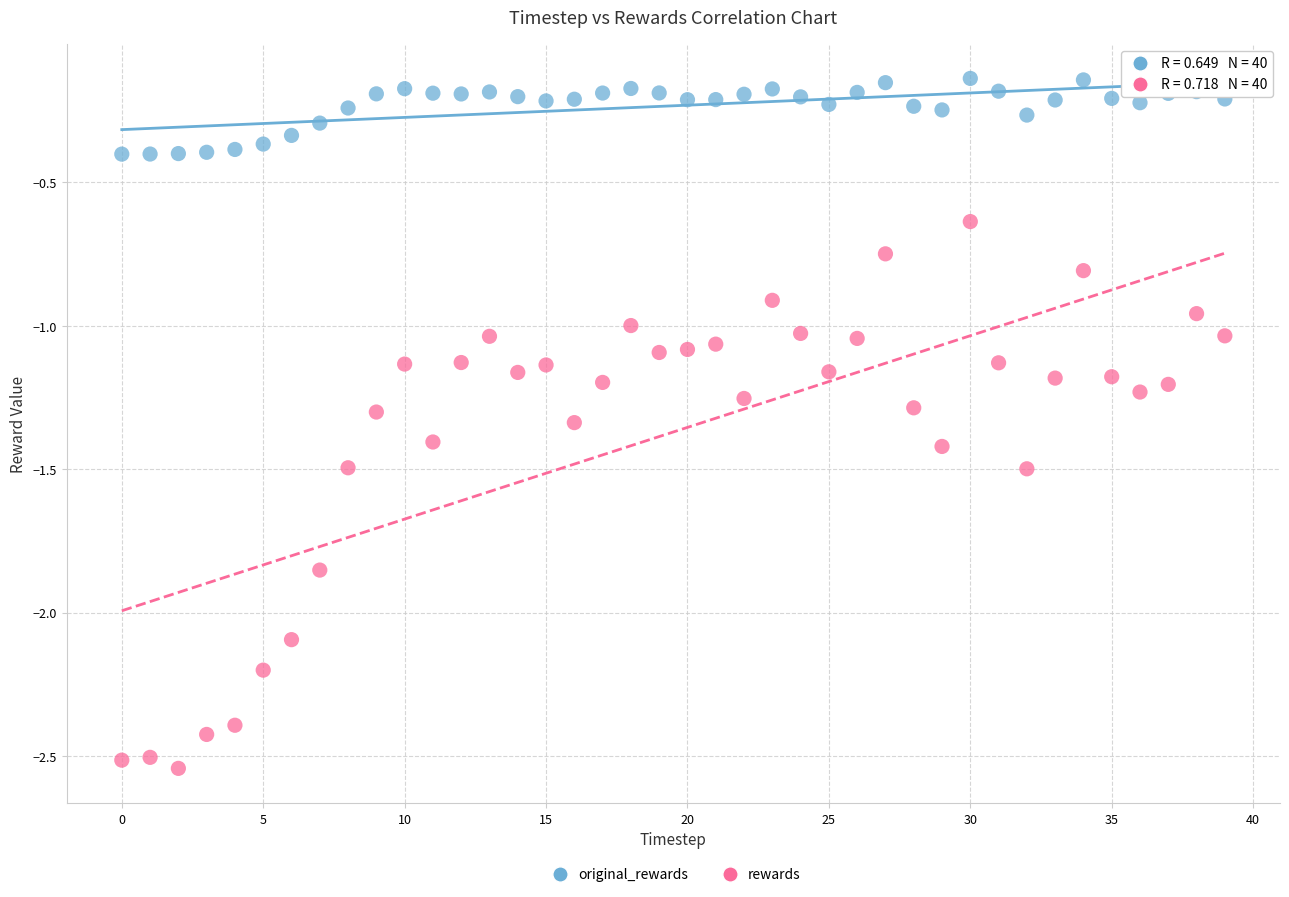

Which series contains the highest Y value?

original_rewards